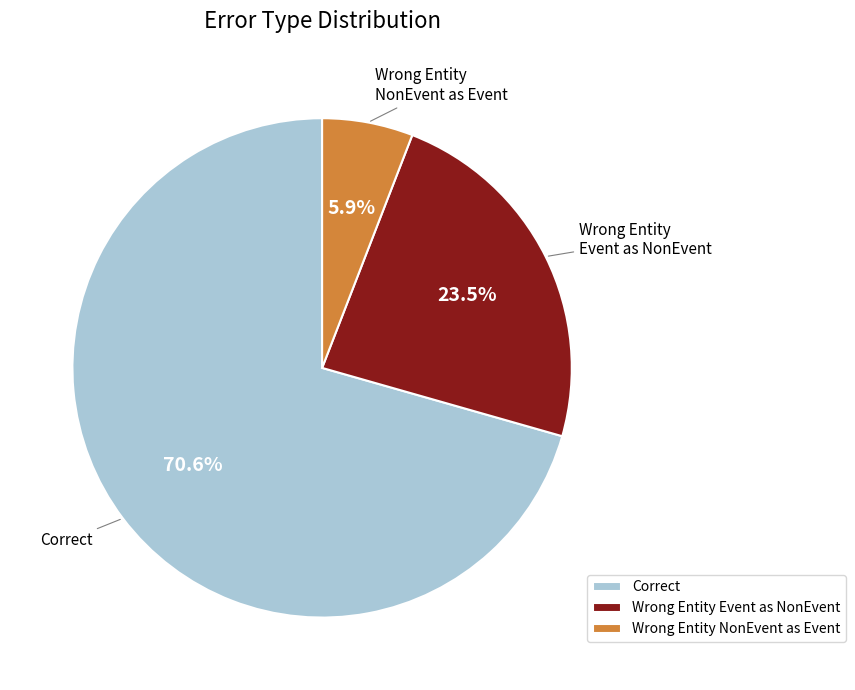

To the nearest percent, what portion does Correct represent?

71%